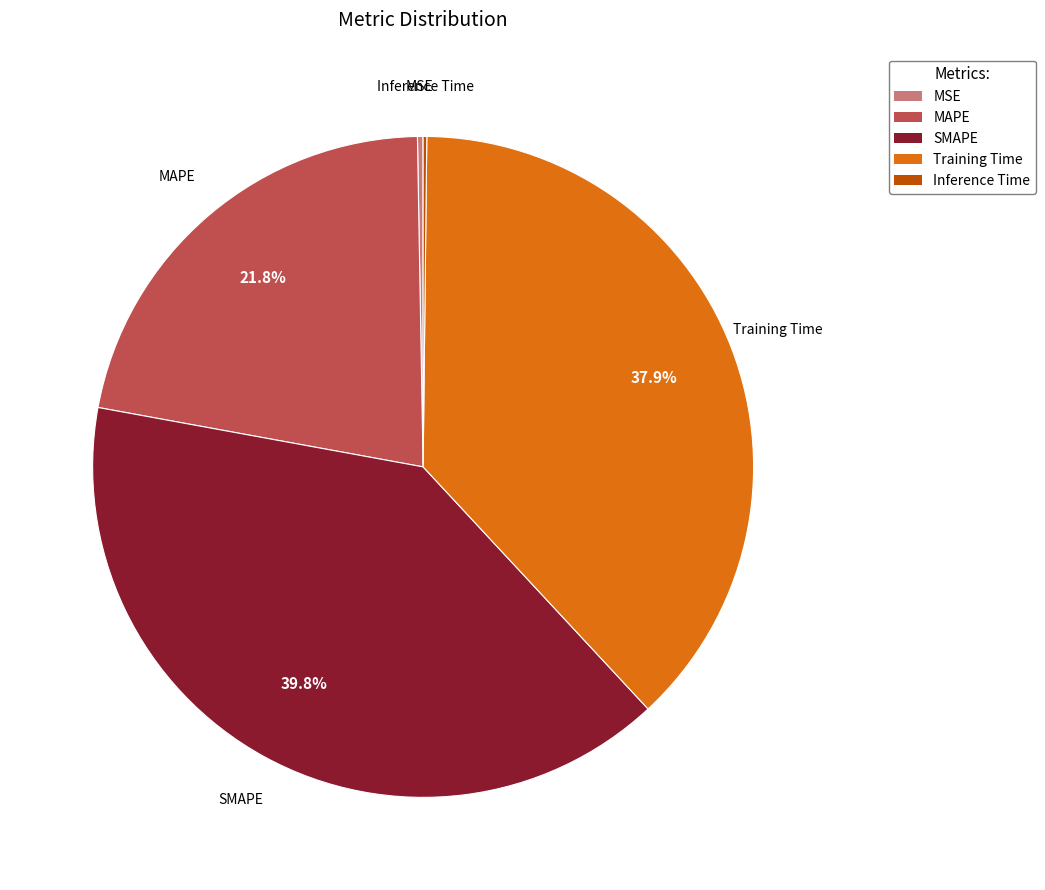

The Training Time slice represents 30% of the pie. True or false?

False